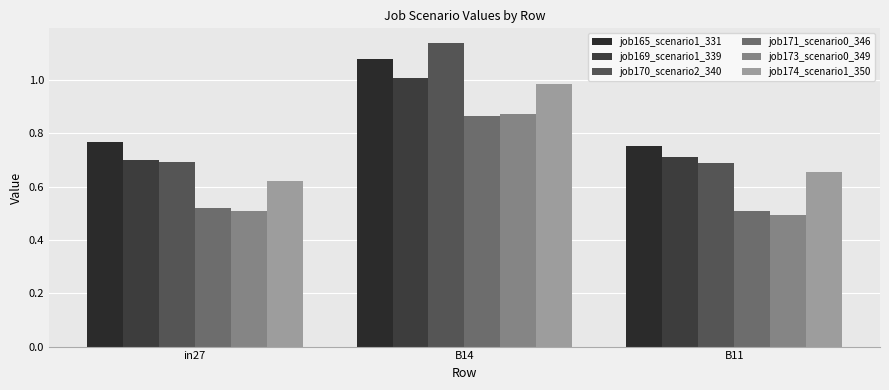

Count the job170_scenario2_340 values in the range 0 to 1.

2